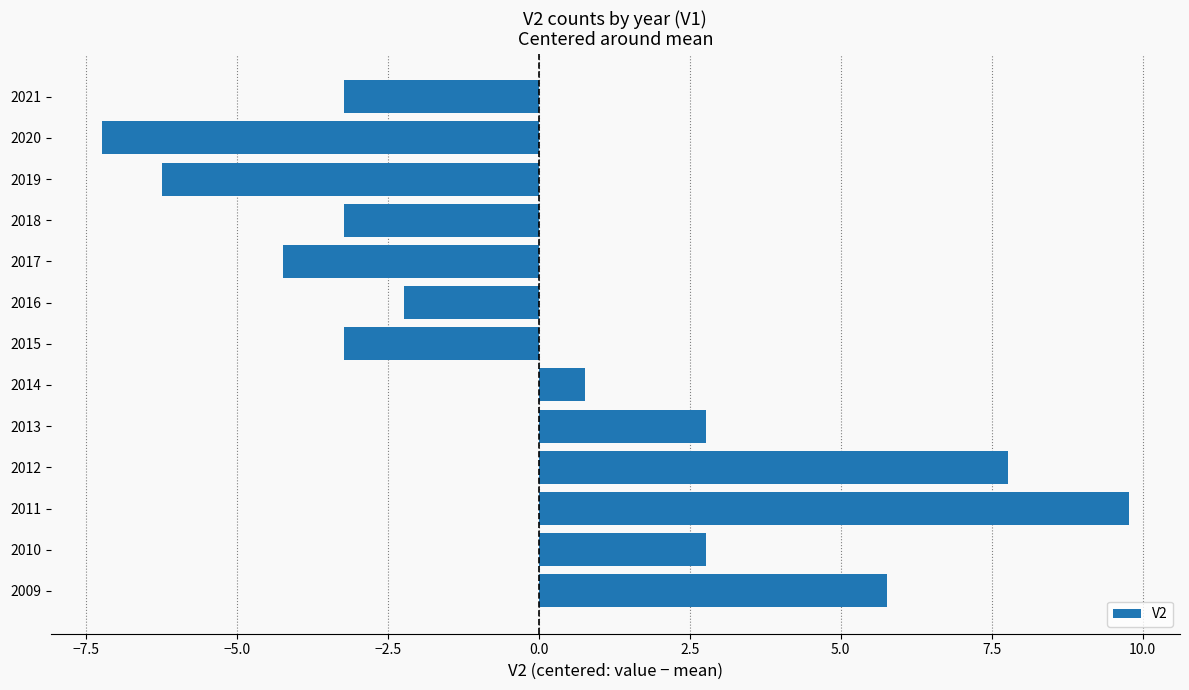

What is the change in value from 2012 to 2021?

-11.0